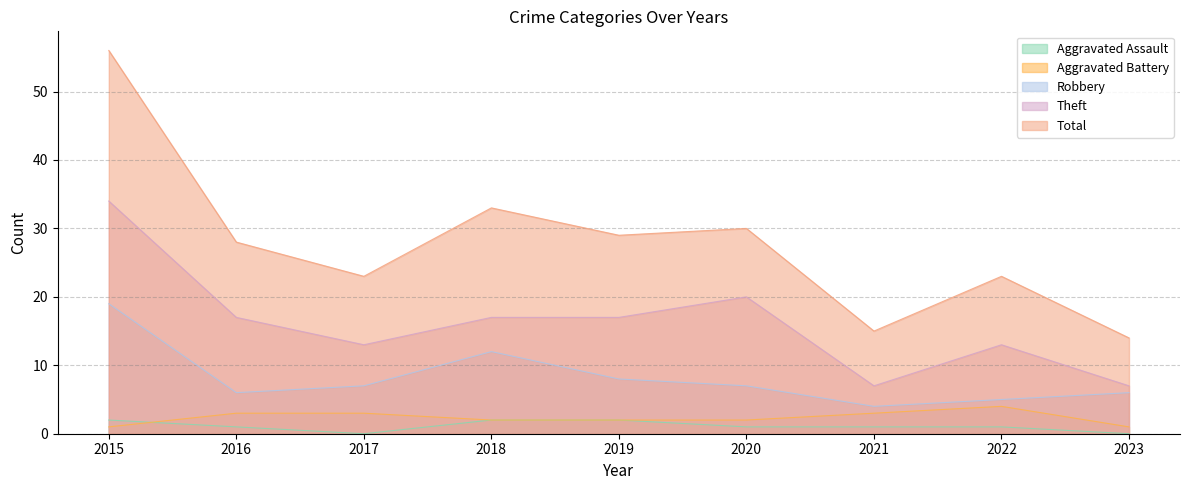

True or false: Aggravated Battery has more than 0 points higher than both neighbors.

True